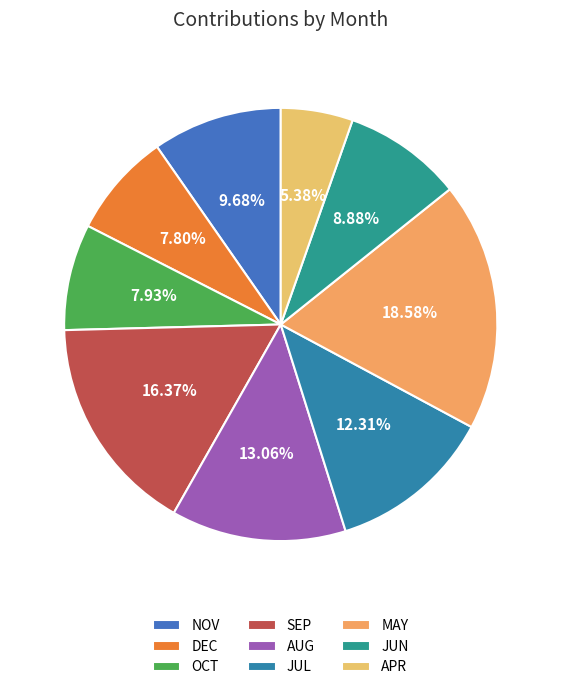

True or false: NOV accounts for 10% of the total.

True